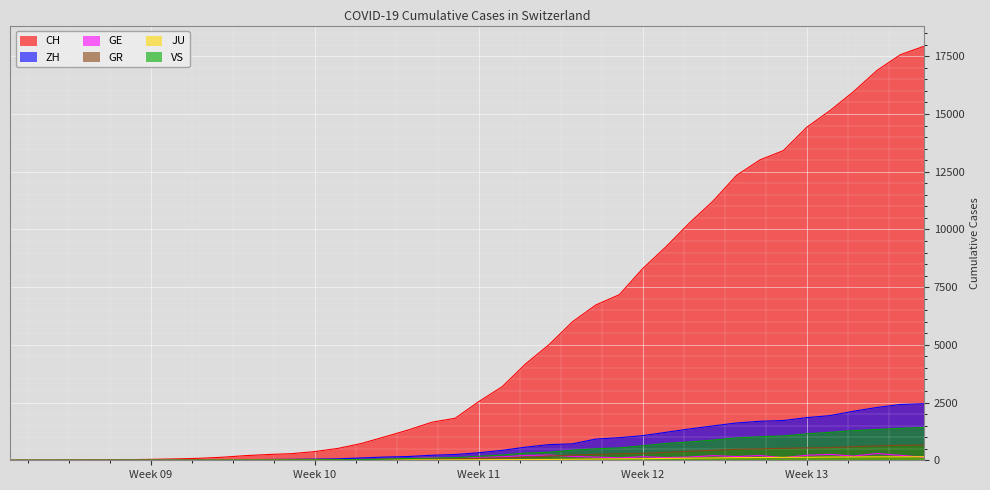

What is the difference between the maximum and second lowest values in the GE series?

293